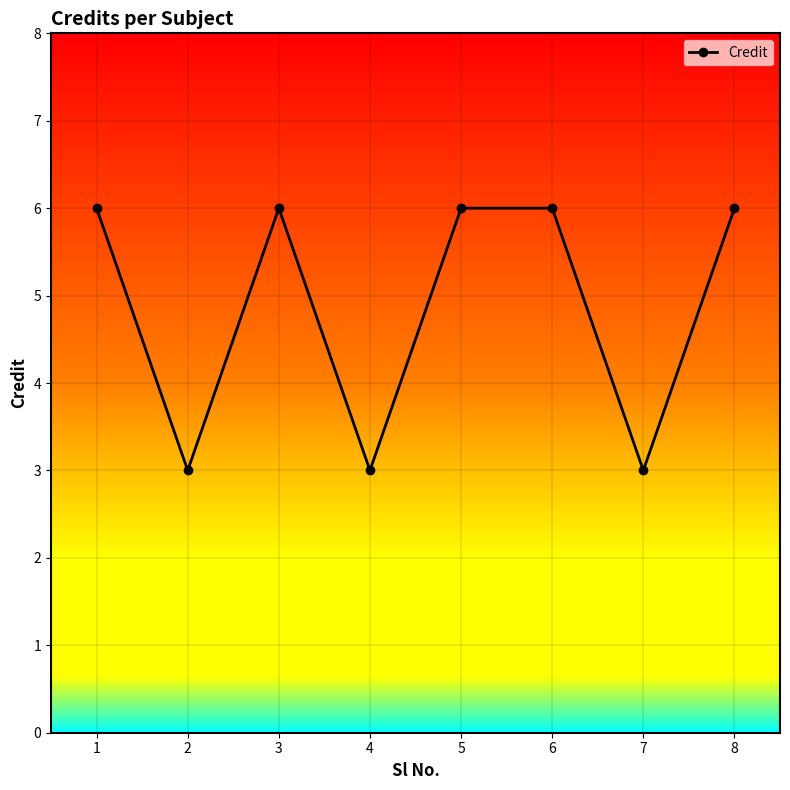

How many lines are shown in the chart?

1